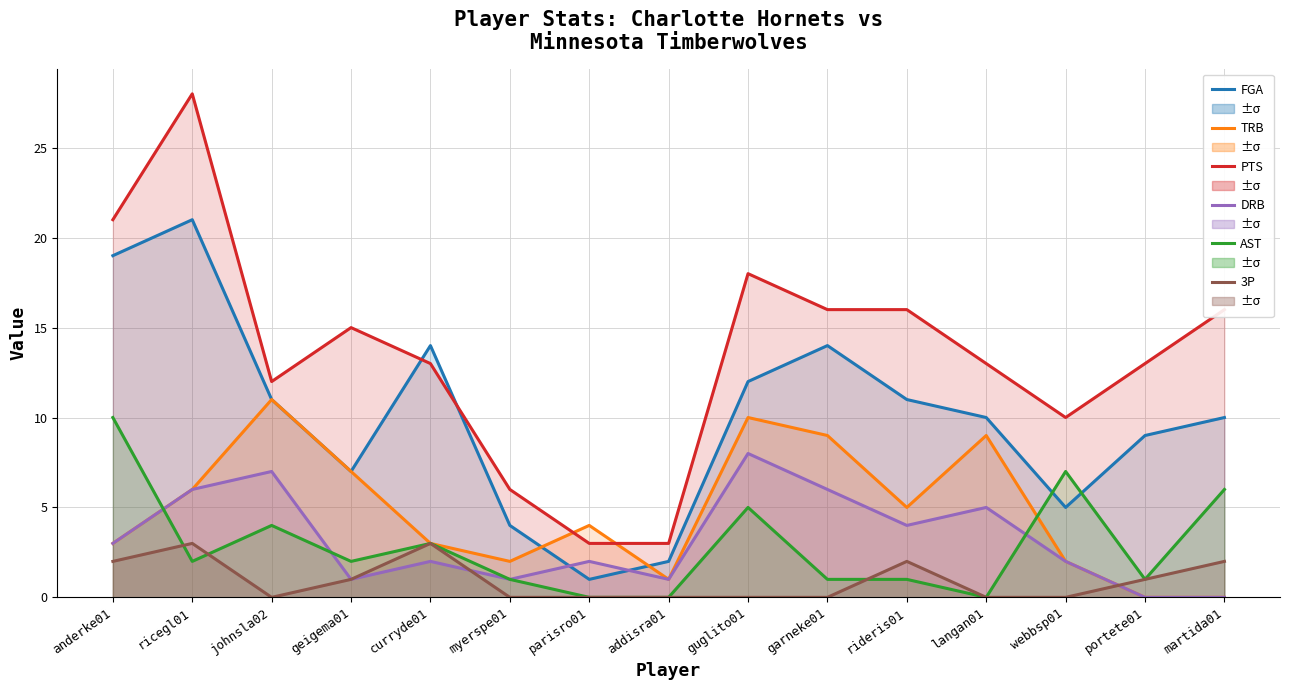

How many interior local valleys does the AST series have?

4